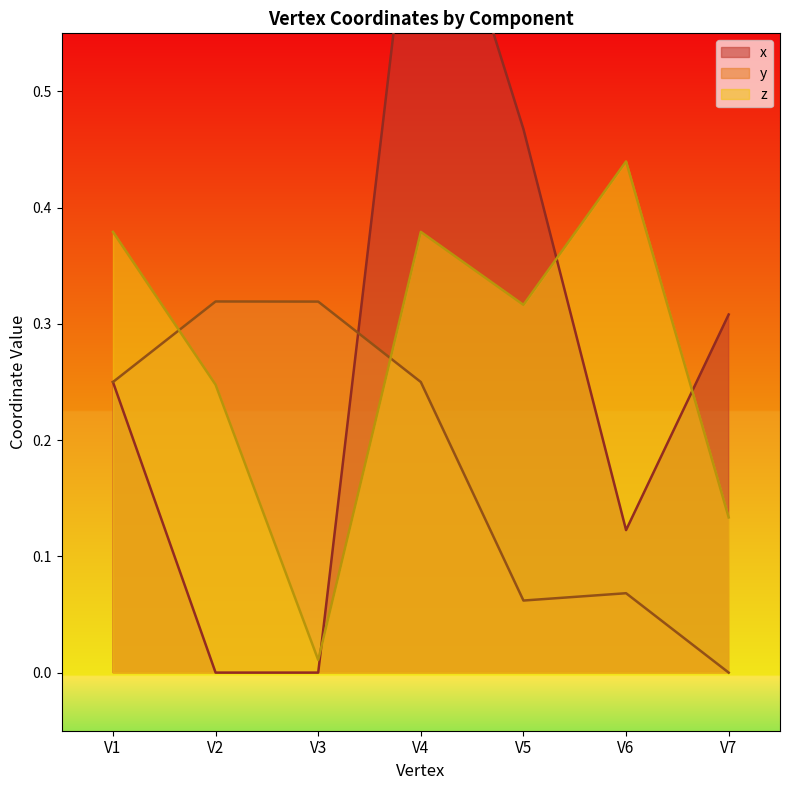

Is it true that z equals 0.3 at V5?

True